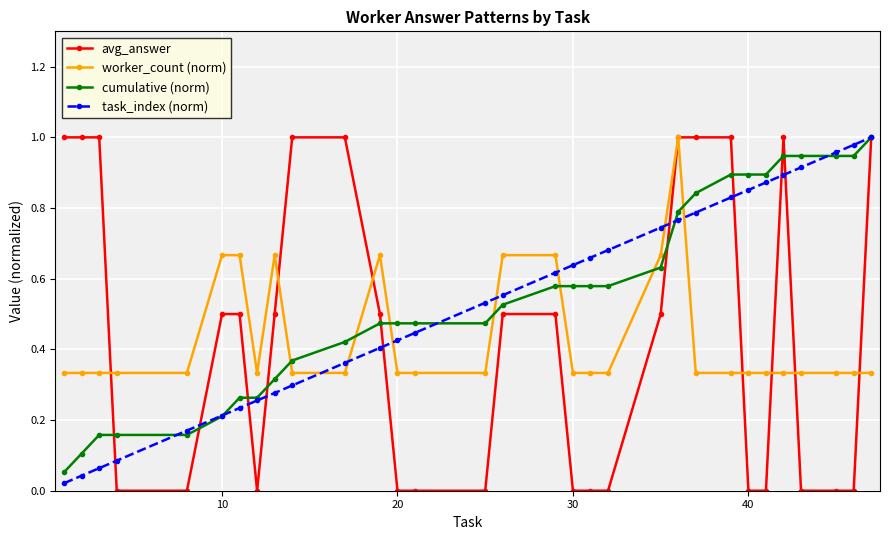

Count the worker_count (norm) values in the range 0 to 1.

31